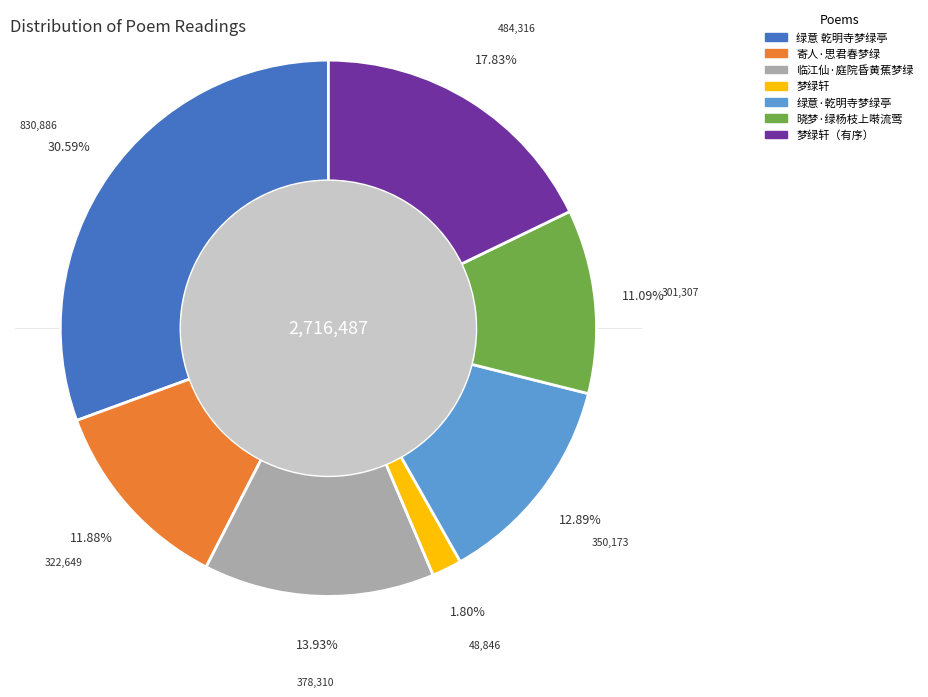

Is there any slice that represents more than half of the pie?

No